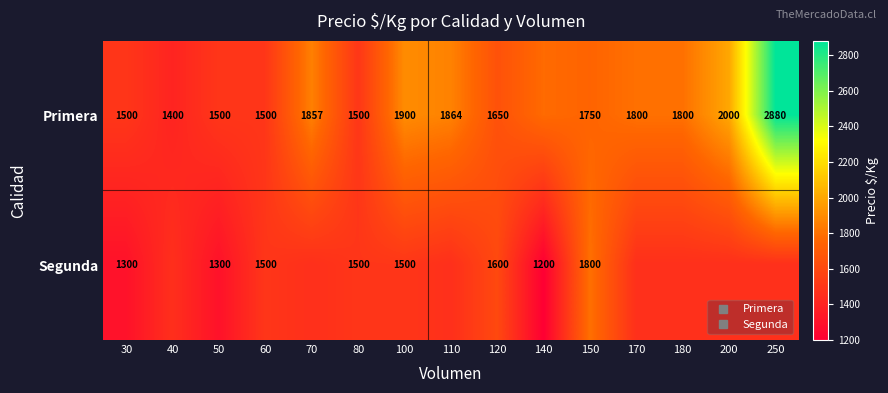

Where does the Primera series first go above 1778?

70